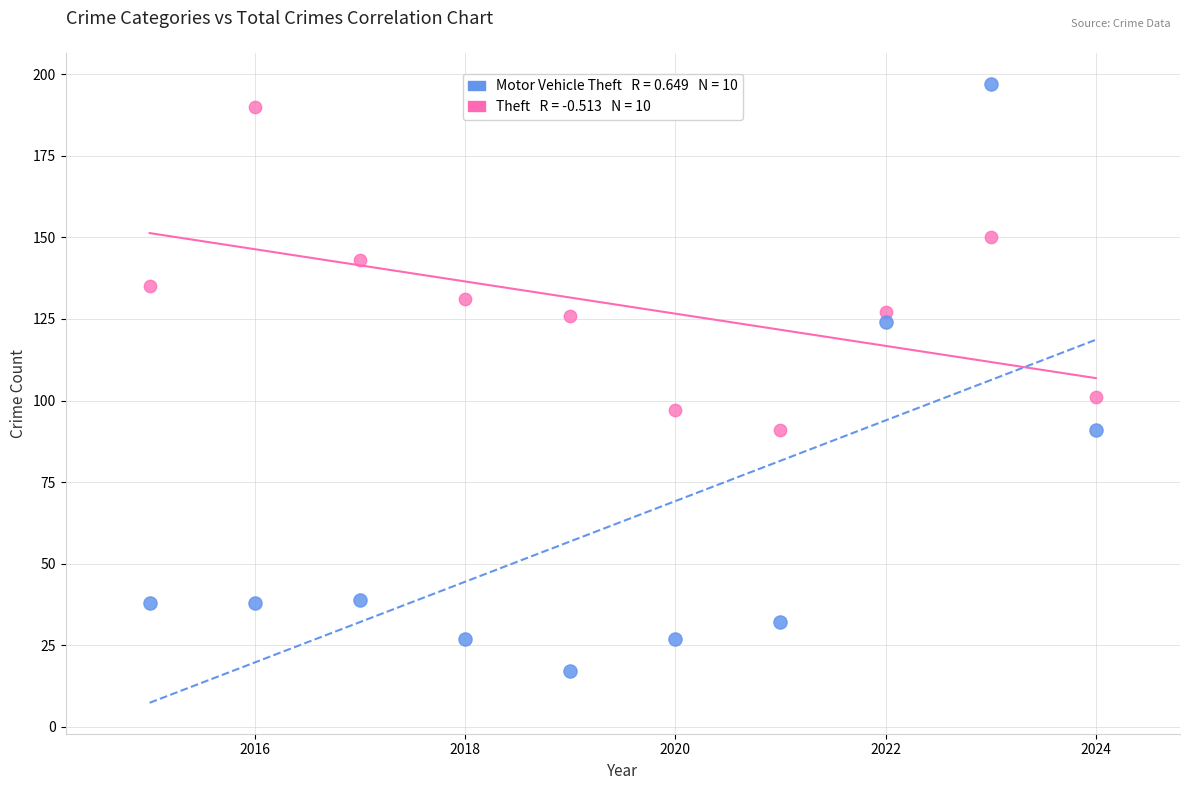

Across all data points, what is the range of Y values (max minus min)?

180